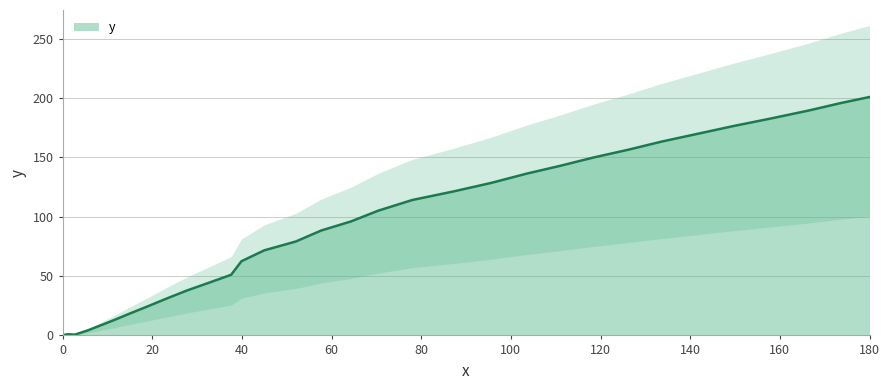

How many values are above zero?

39